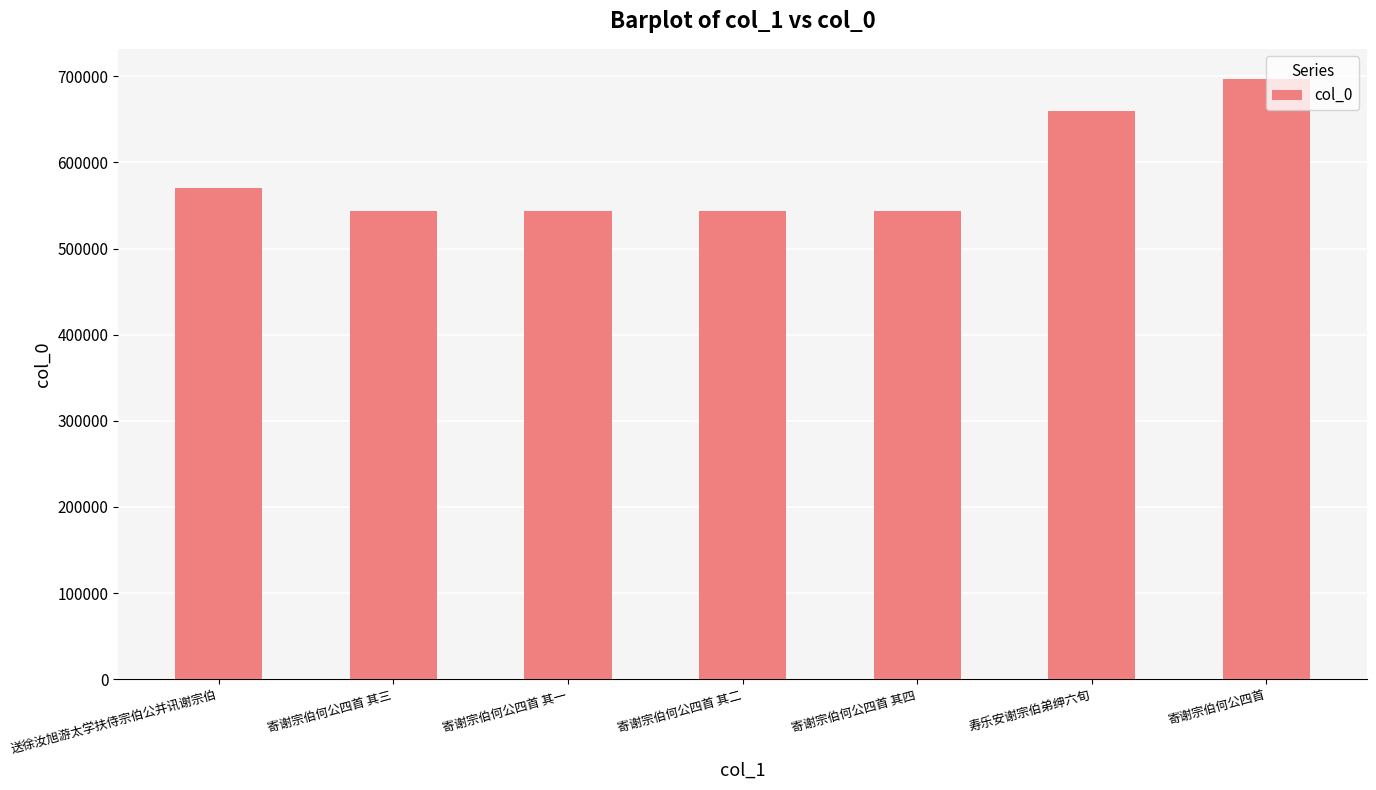

What is the difference between the values at 寄谢宗伯何公四首 其三 and 送徐汝旭游太学扶侍宗伯公并讯谢宗伯?

25962